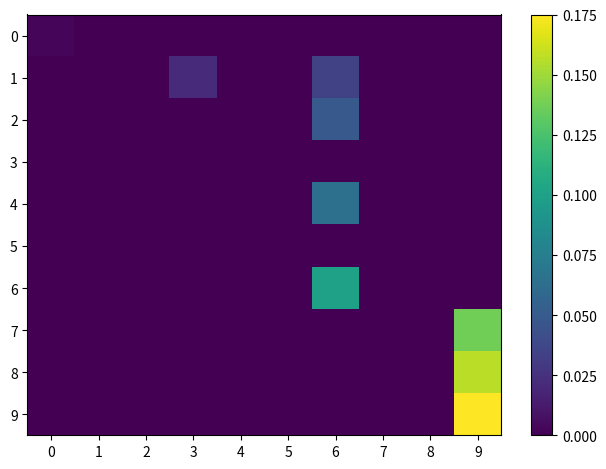

At how many categories does at least one series exceed 0?

4